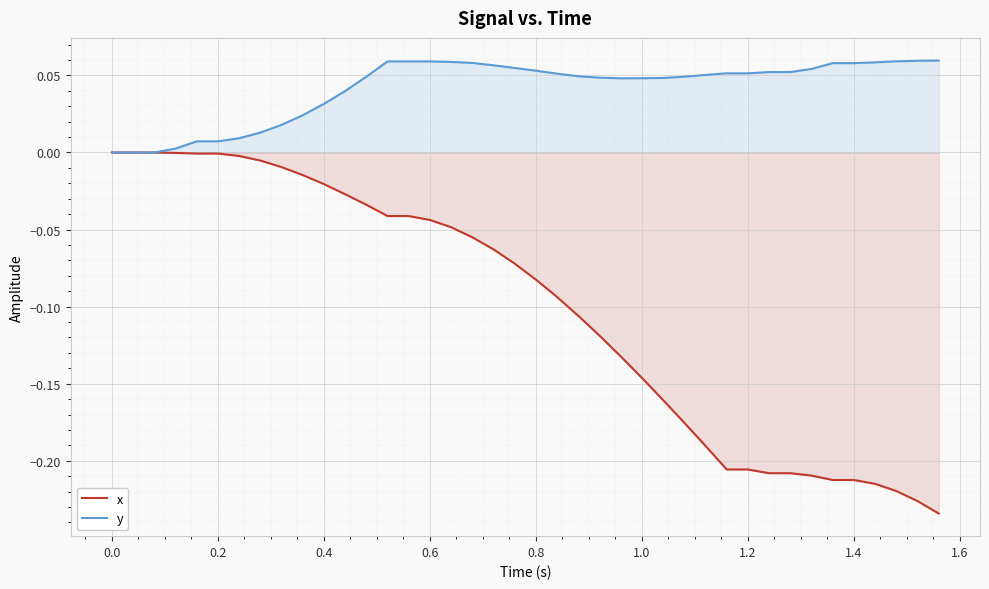

Which series has the largest total across all categories?

y